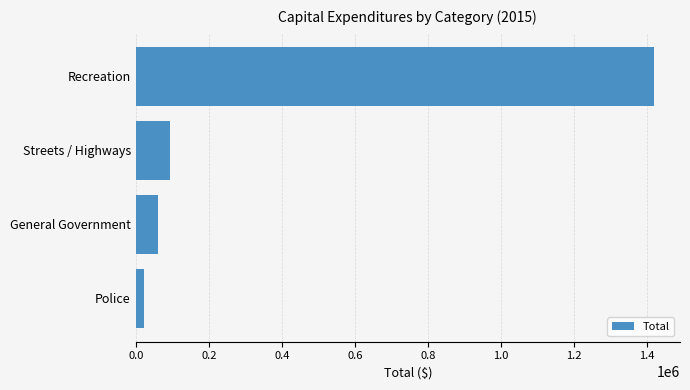

Reading top to bottom, list all the values displayed in this chart.

1419610	93755	62235	22671